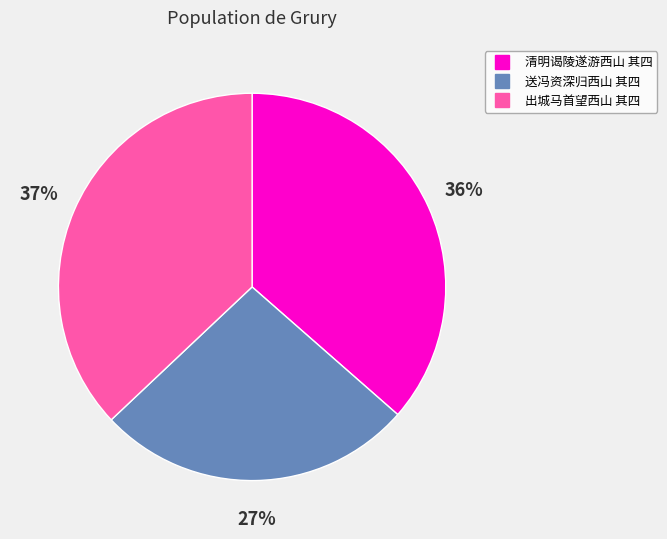

To the nearest percent, what is the average slice percentage?

33%